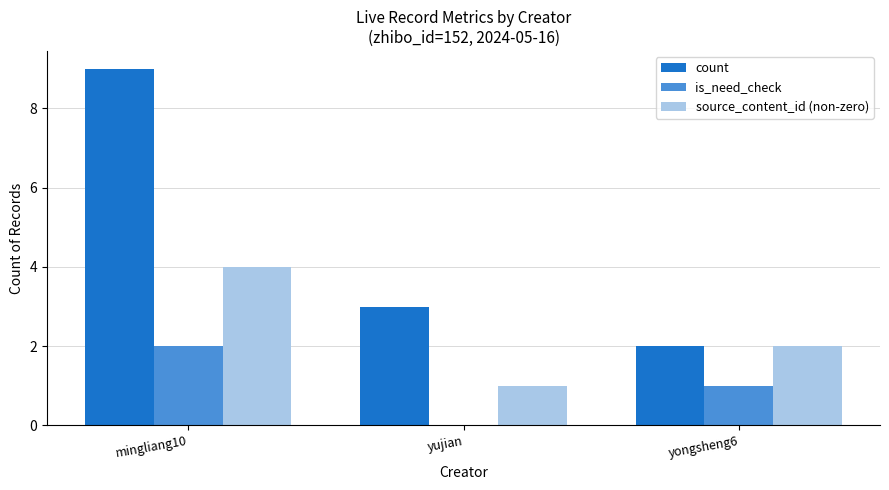

Which label corresponds to the largest value in the chart?

mingliang10